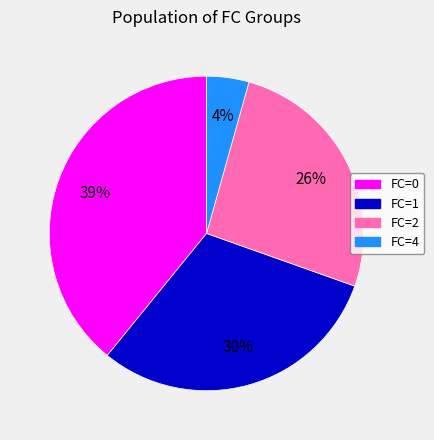

To the nearest percent, what is the difference between the largest and smallest slice percentages?

35%